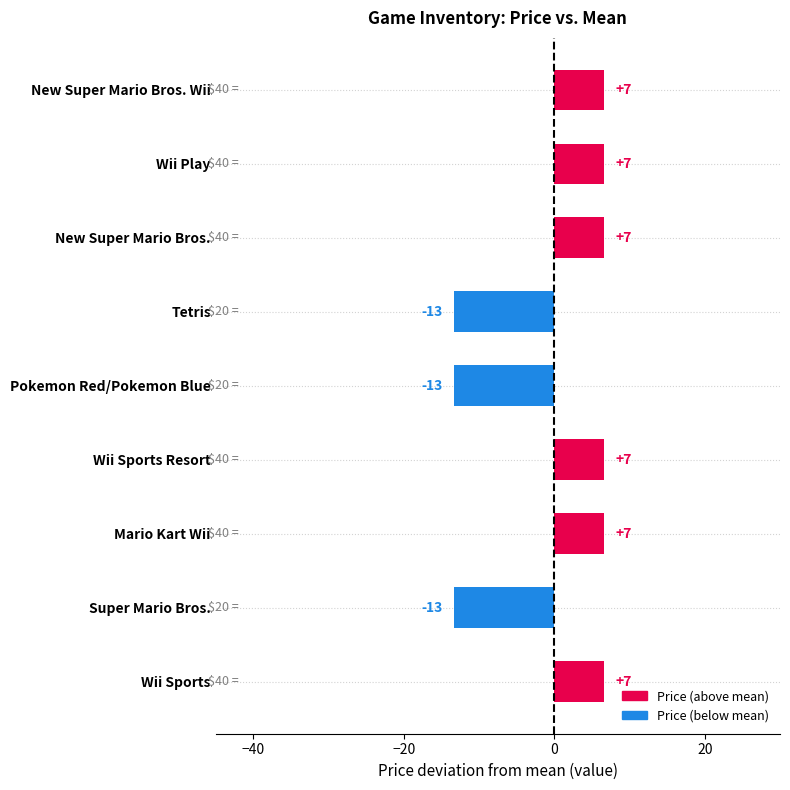

Are the bars horizontal?

Yes